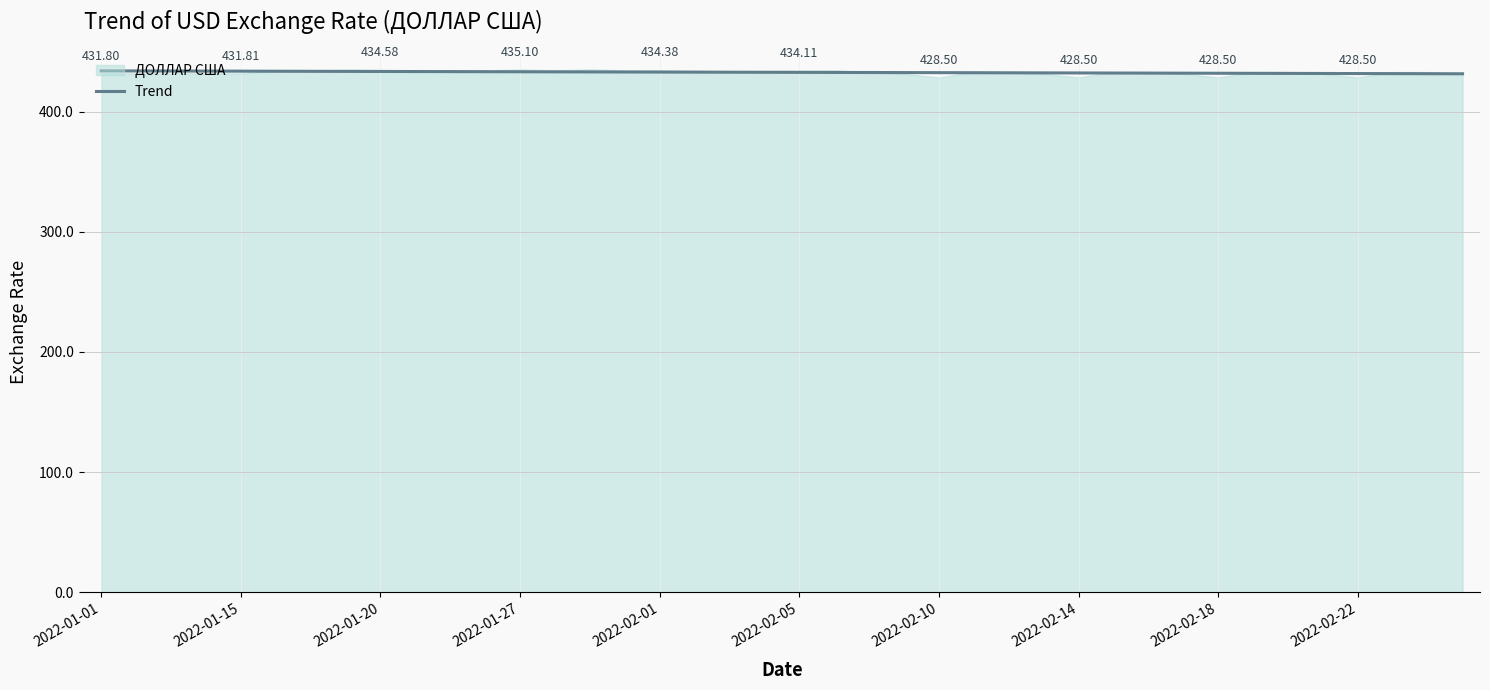

What is the change in value from 23 to 39?

-1.0